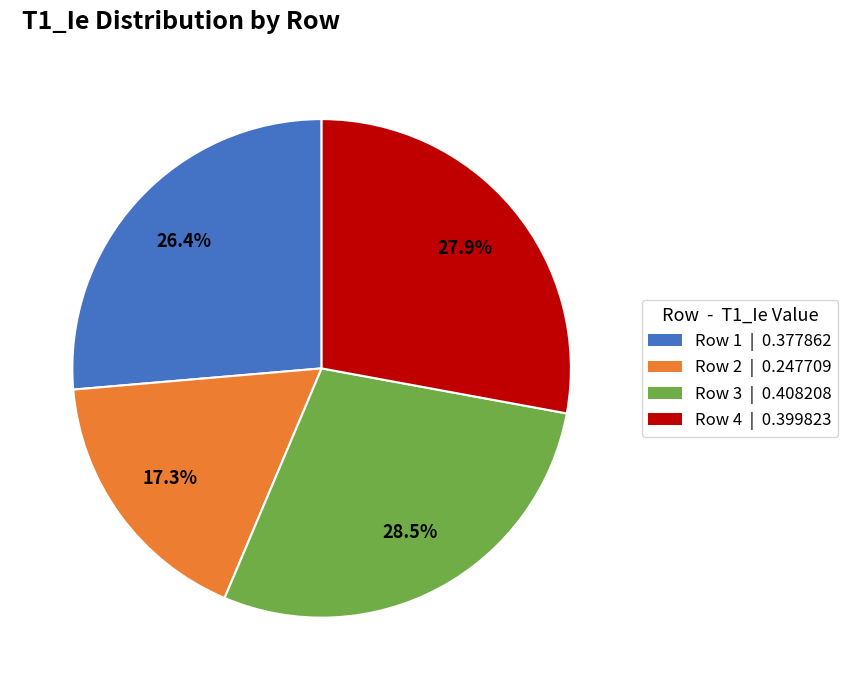

What percentage is the Row 2 slice, to the nearest percent?

17%